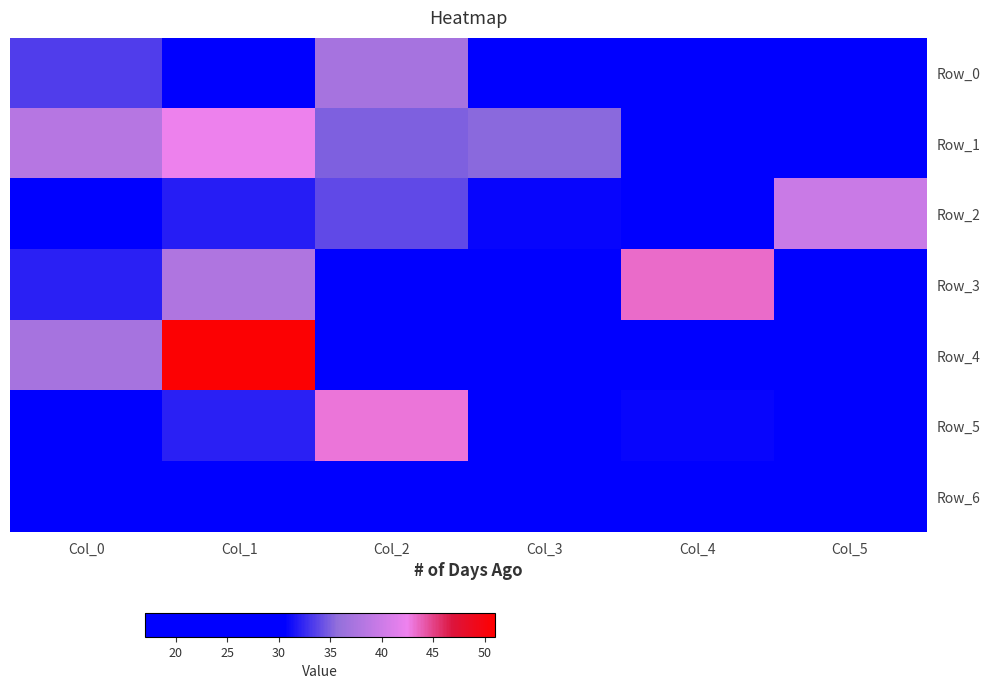

What is the difference between the highest and lowest values at Col_2?

21.4